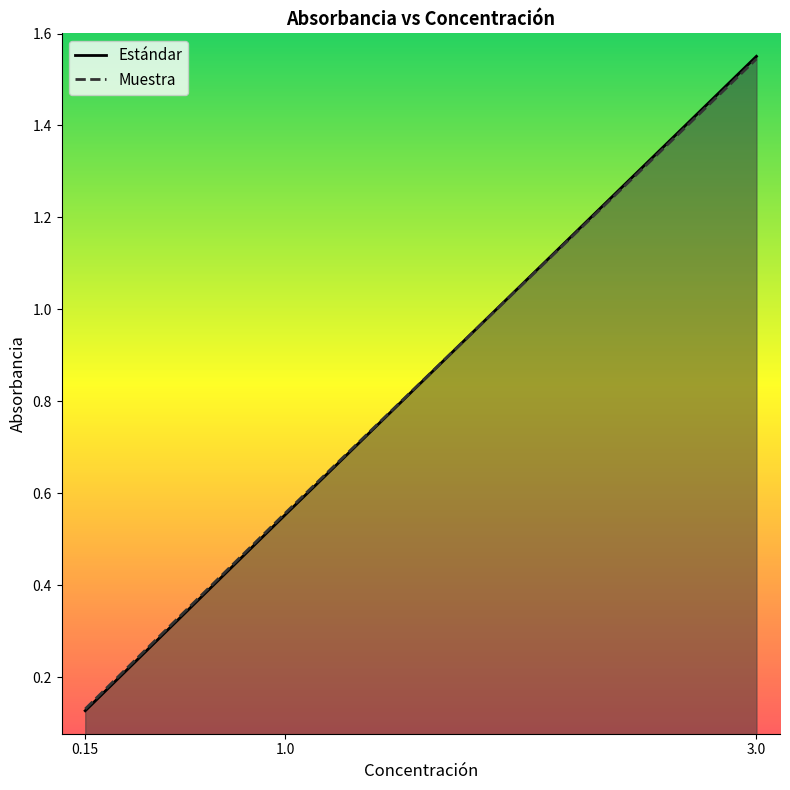

Rank the series by their average value, from highest to lowest.

Muestra, Estándar